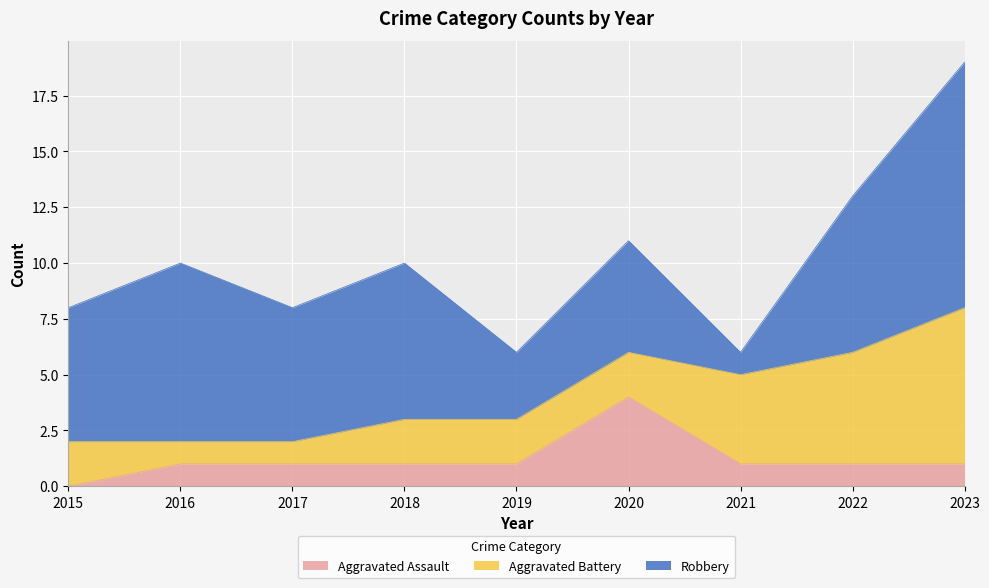

True or false: Robbery has a value of 7 at 2018.

True